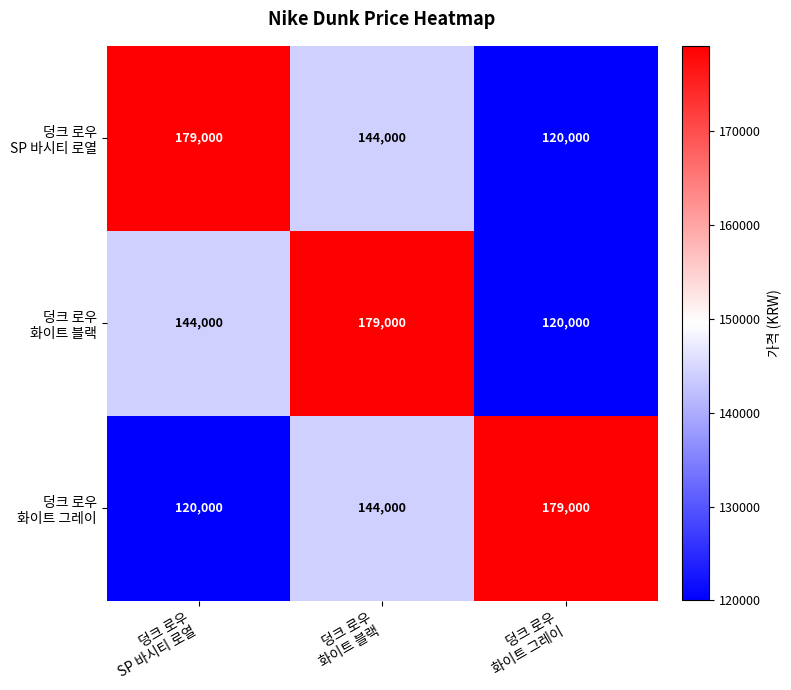

What is the minimum value shown in the chart?

120000